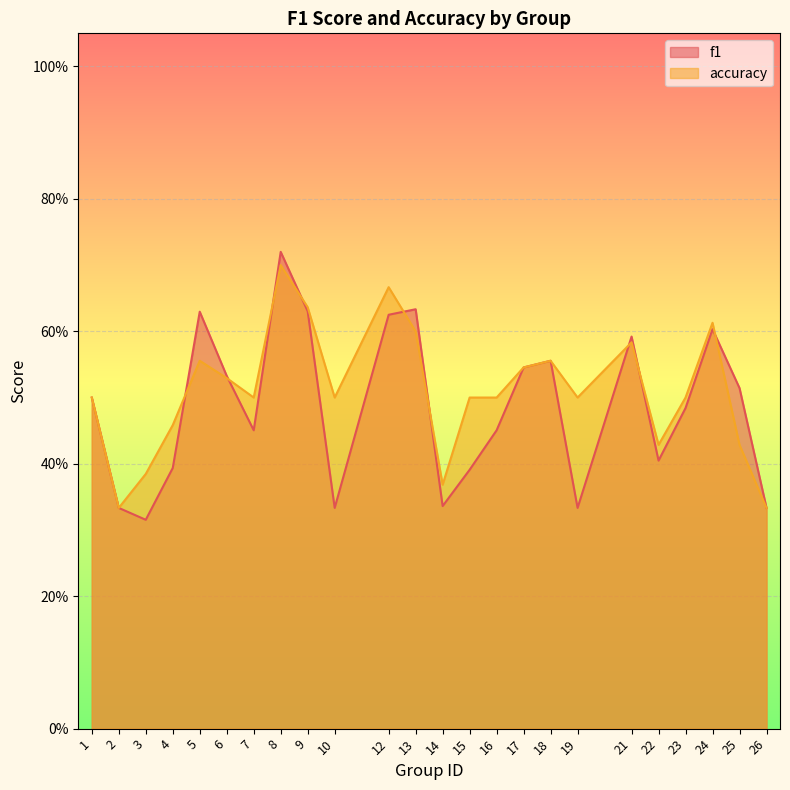

True or false: f1 and accuracy cross at least once.

True